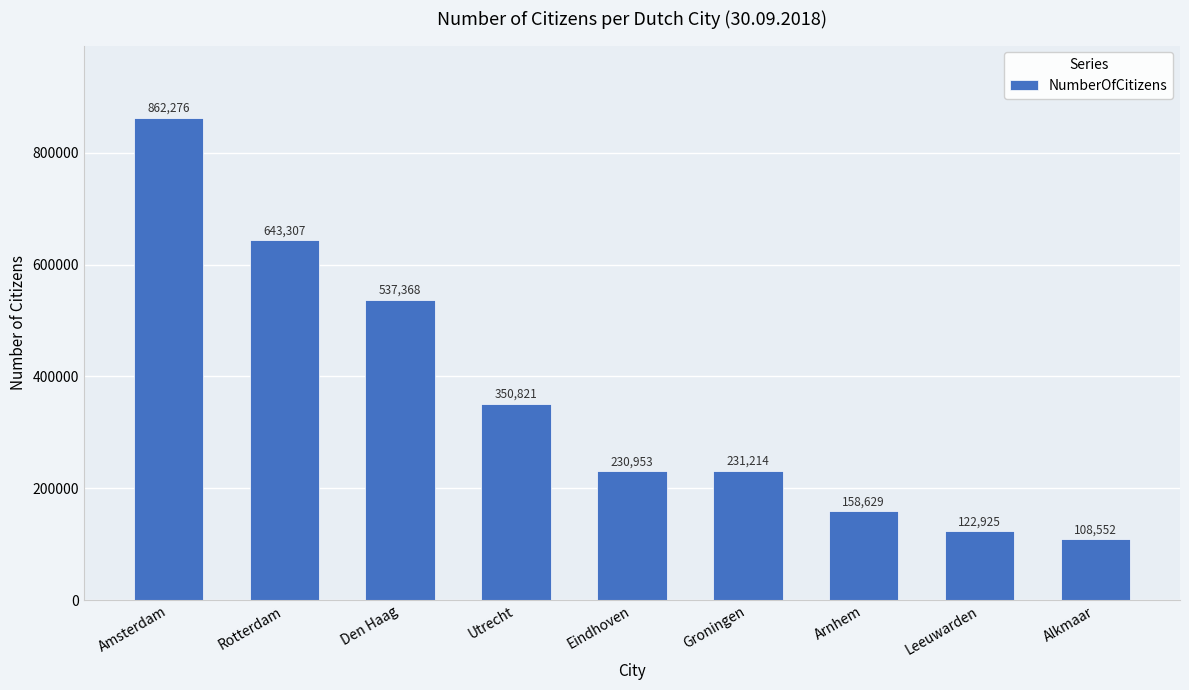

List the labels in order of value, smallest first.

Alkmaar, Leeuwarden, Arnhem, Eindhoven, Groningen, Utrecht, Den Haag, Rotterdam, Amsterdam